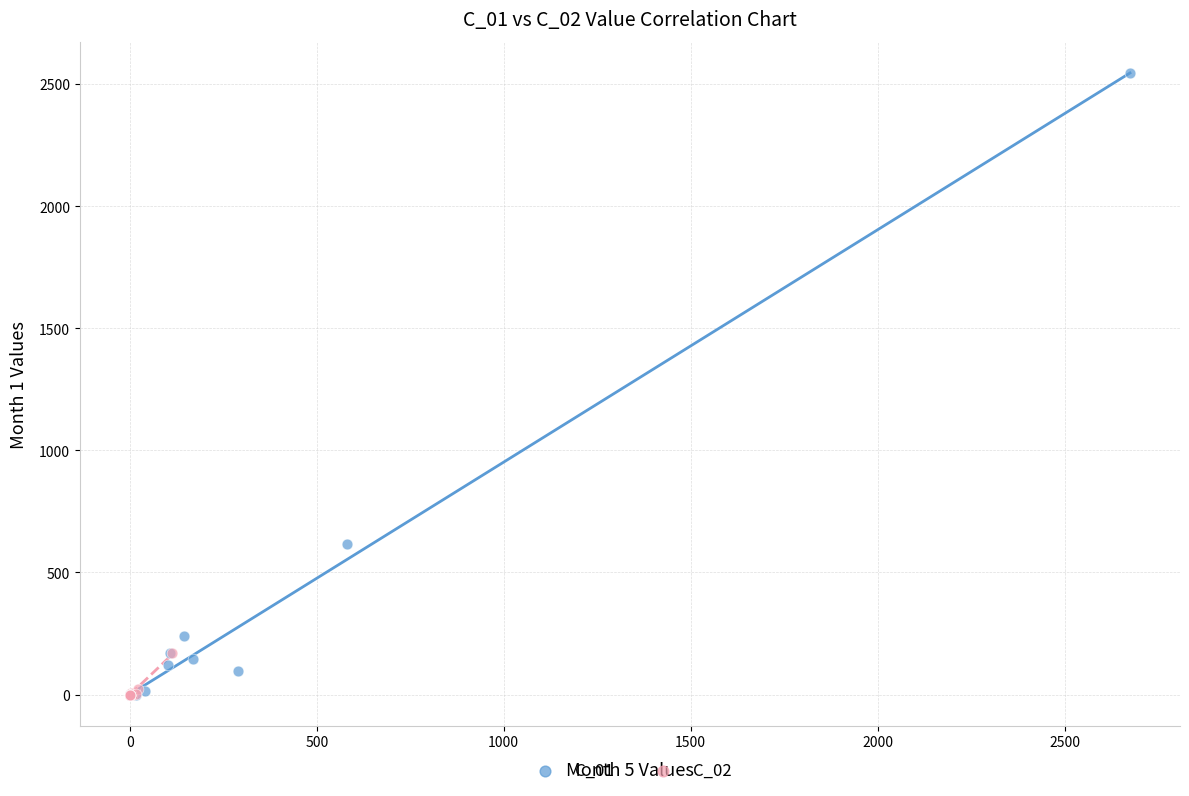

Which series has the widest spread of Y values?

C_01